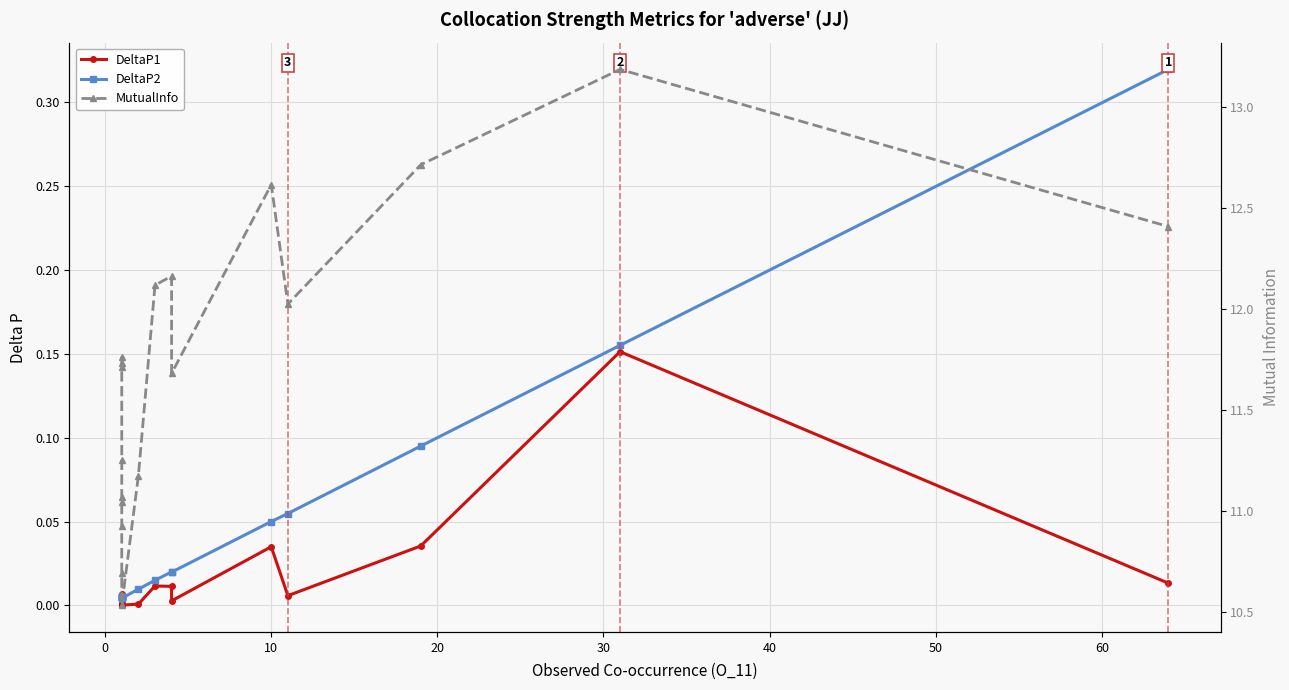

True or false: MutualInfo has more than 0 interior local peaks.

True